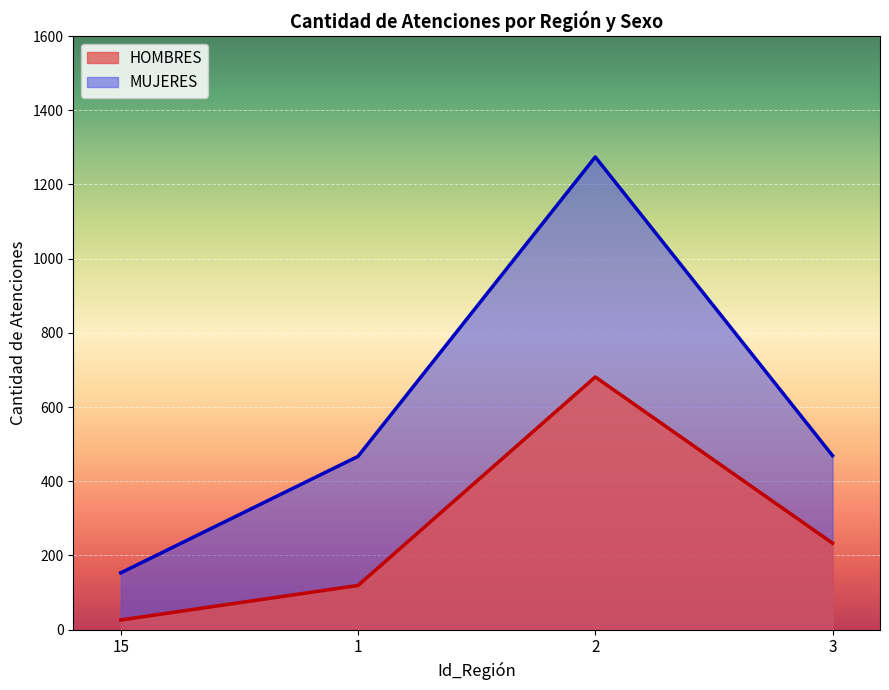

The value of HOMBRES at 2 is 1059. True or false?

False